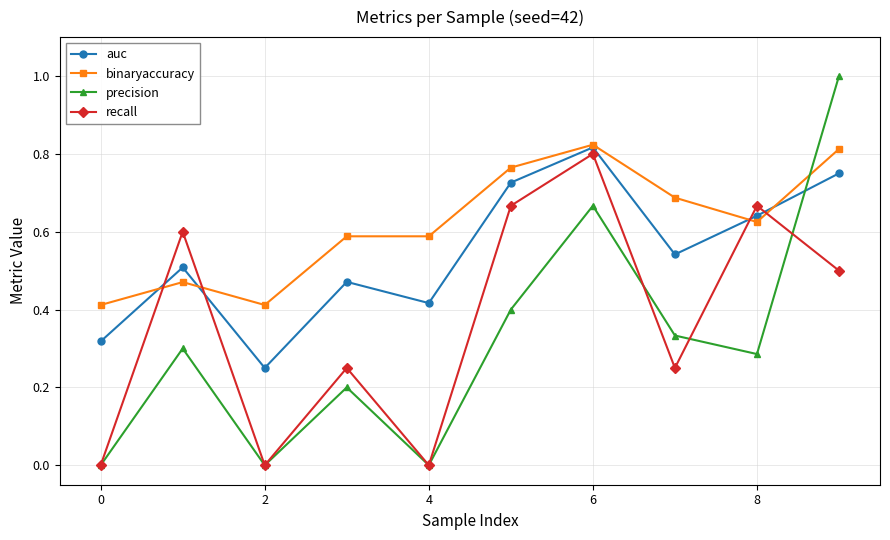

Which series has the largest total across all categories?

binaryaccuracy